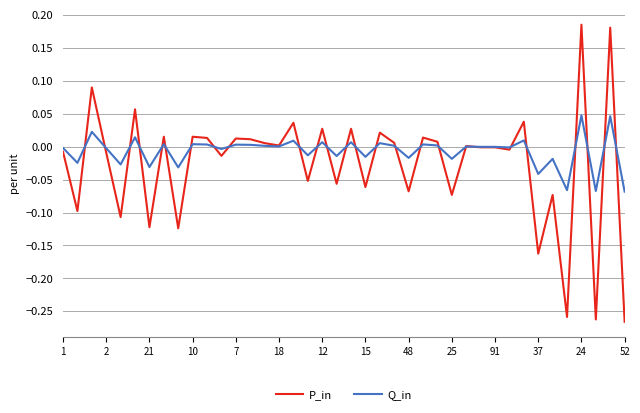

What are all the series names shown in the legend?

P_in, Q_in